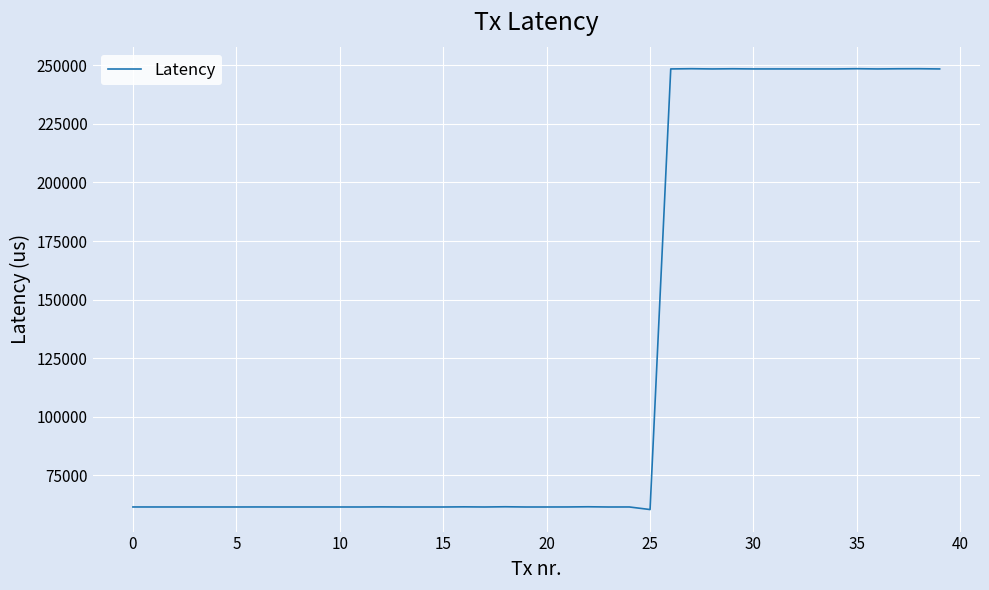

What is the difference between the maximum and minimum values?

188086